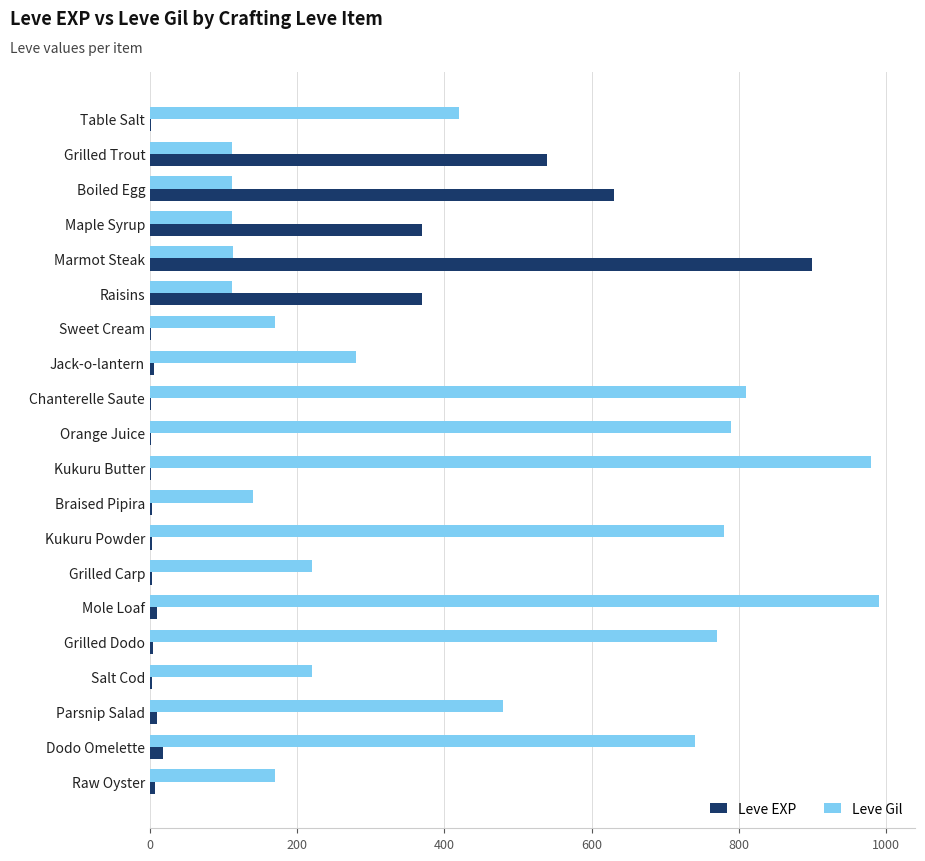

The Leve Gil series shows 273 at Chanterelle Saute. True or false?

False